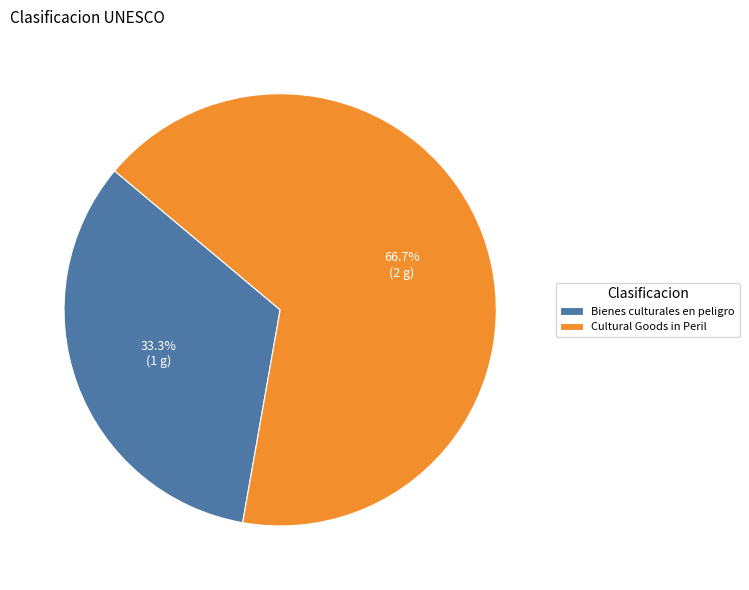

What portion of the pie excludes Bienes culturales en peligro?

66.7%